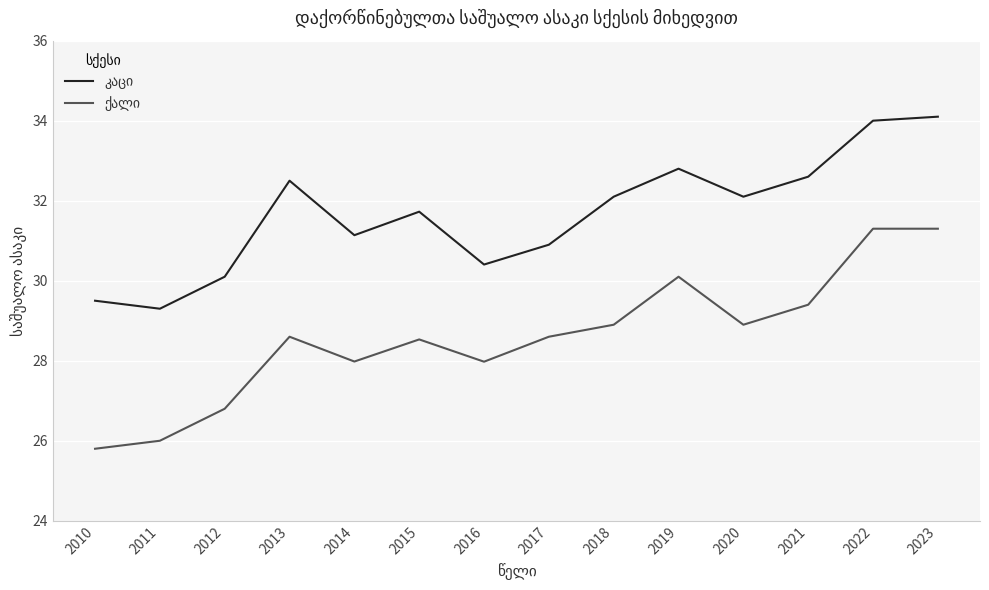

What is the spread (max minus min) of values at 2021?

3.2